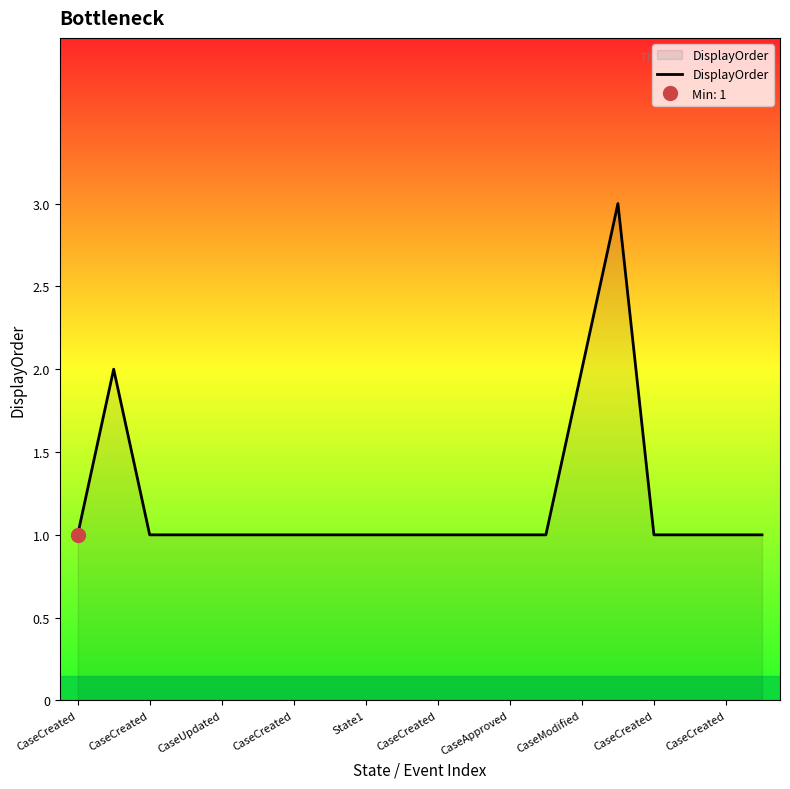

How many series are shown in this chart?

1